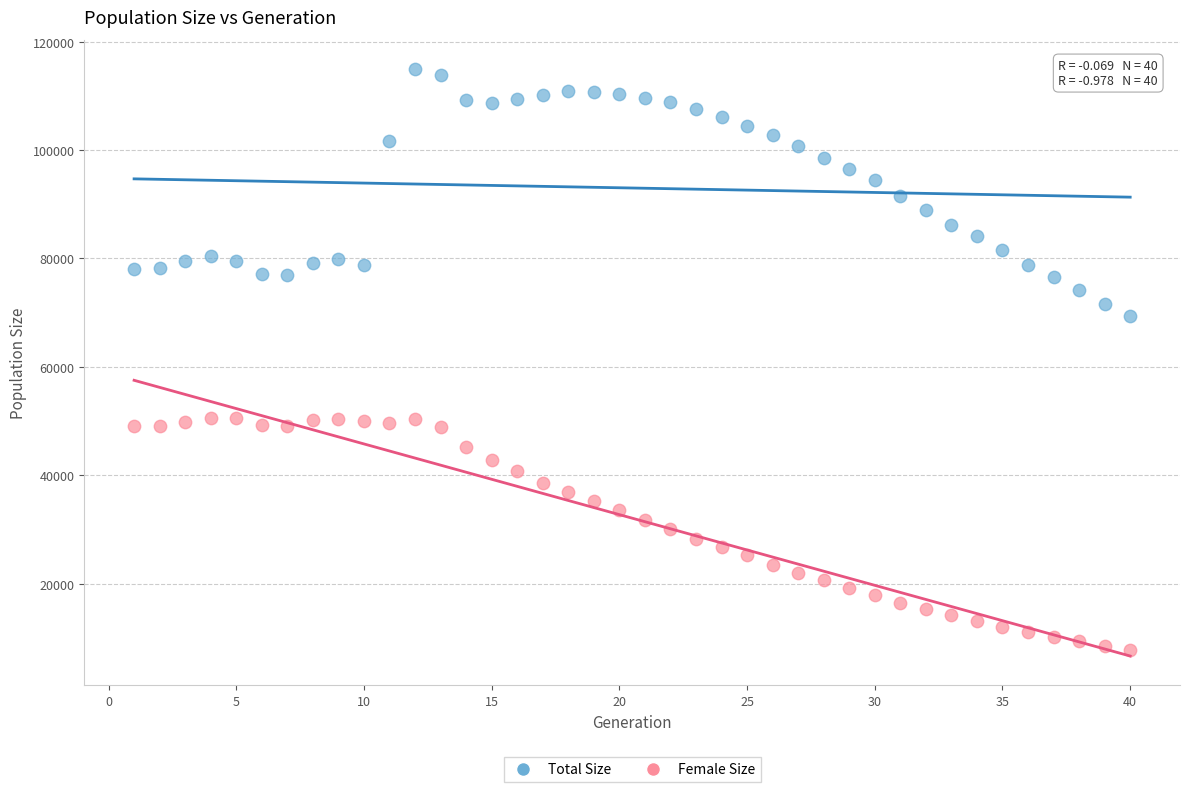

Across all series, what Y value is closest to 61335?

69394